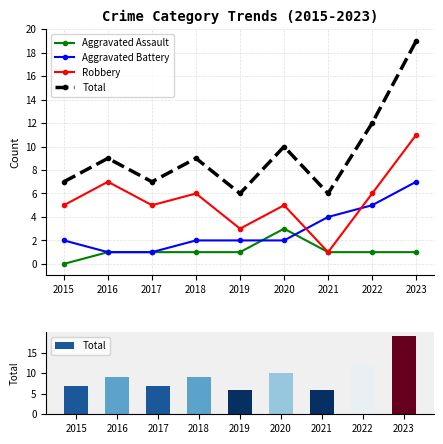

Which series changed the most between 2017 and 2020?

Total